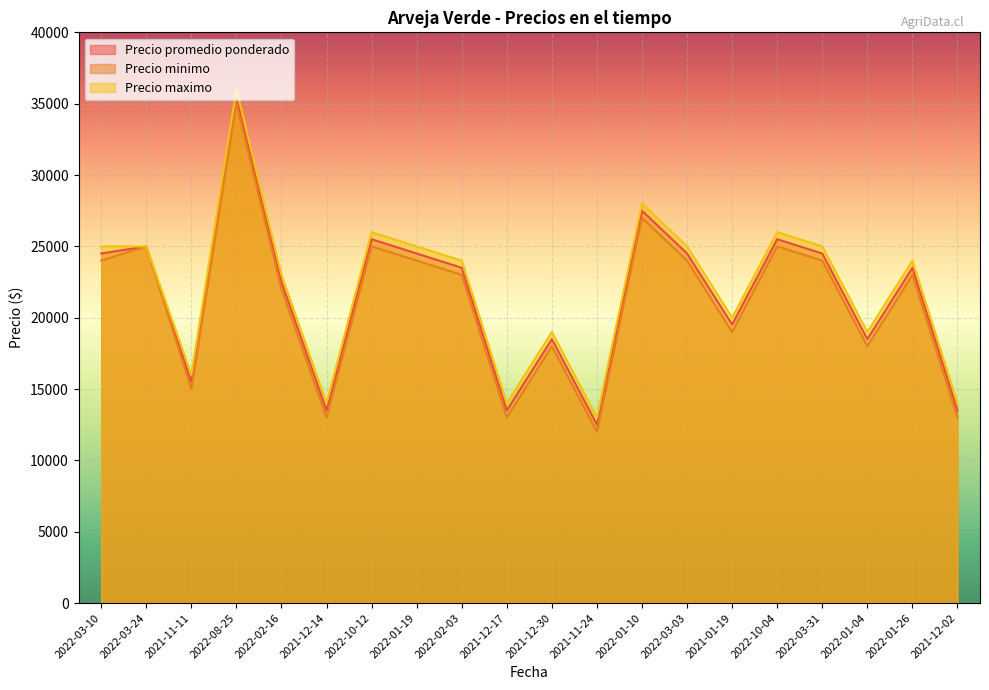

Is the value of Precio maximo at 2022-03-10 greater than the value of Precio minimo at 2022-02-03?

Yes